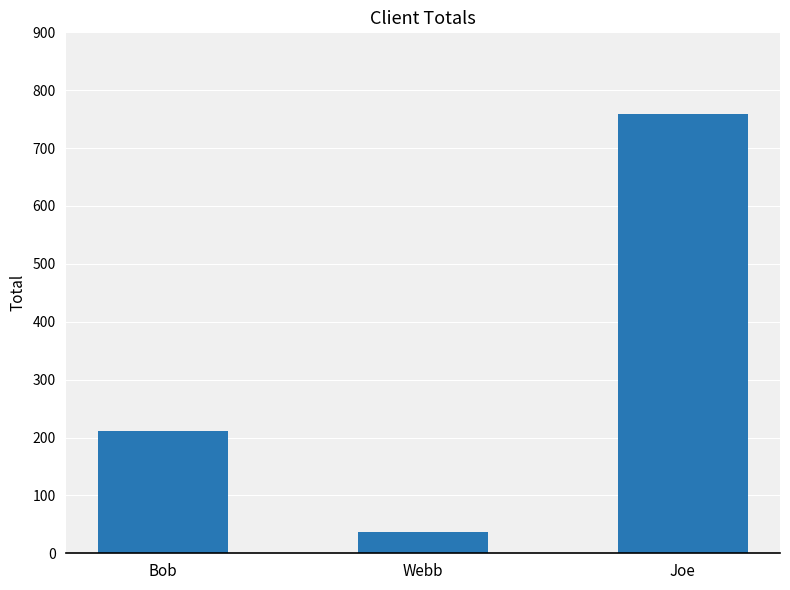

What is the ratio of the value at Bob to the value at Joe?

0.3